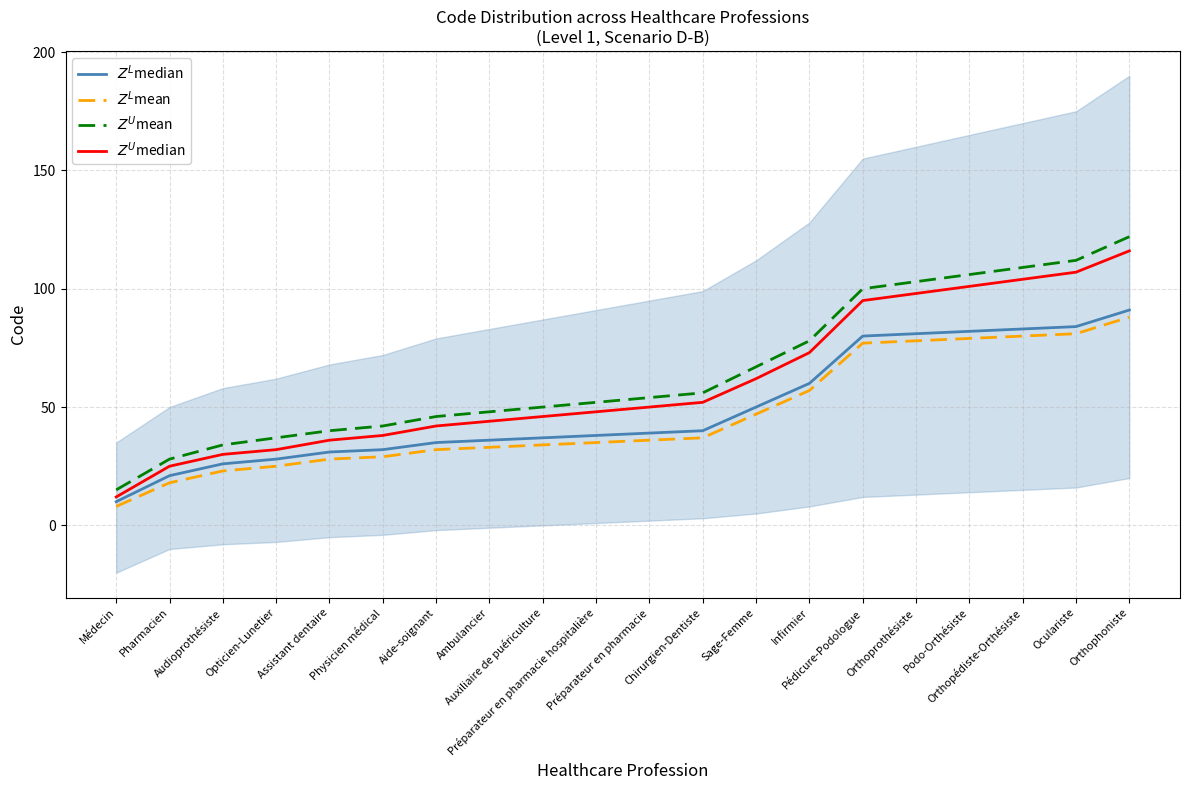

The $Z^L$median series shows 9 at Opticien-Lunetier. True or false?

False